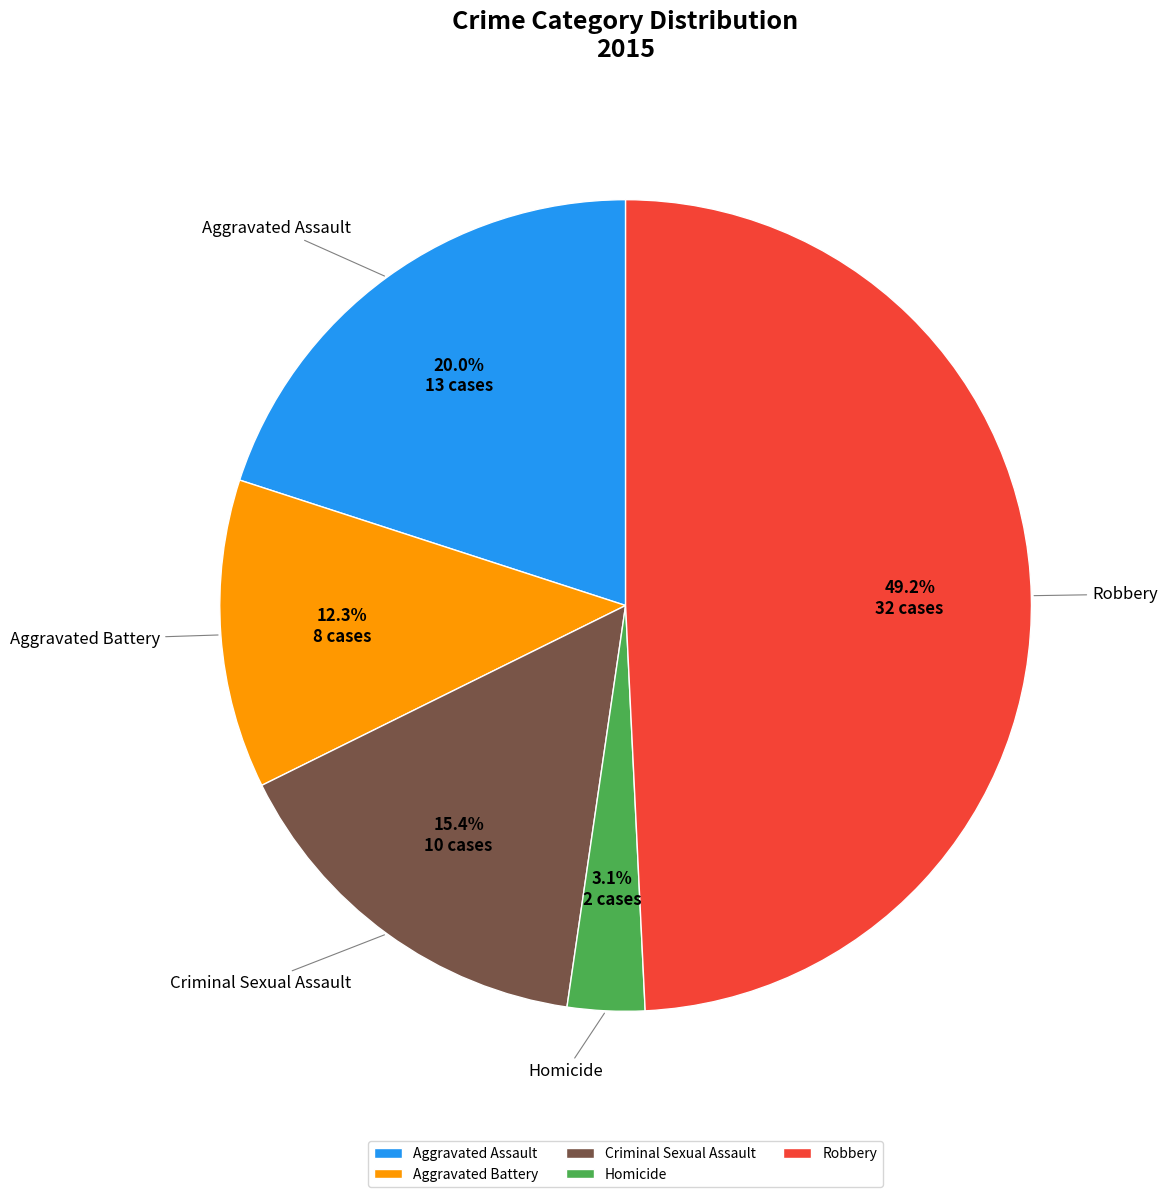

To the nearest percent, what is the difference between the Robbery and Criminal Sexual Assault slice percentages?

34%